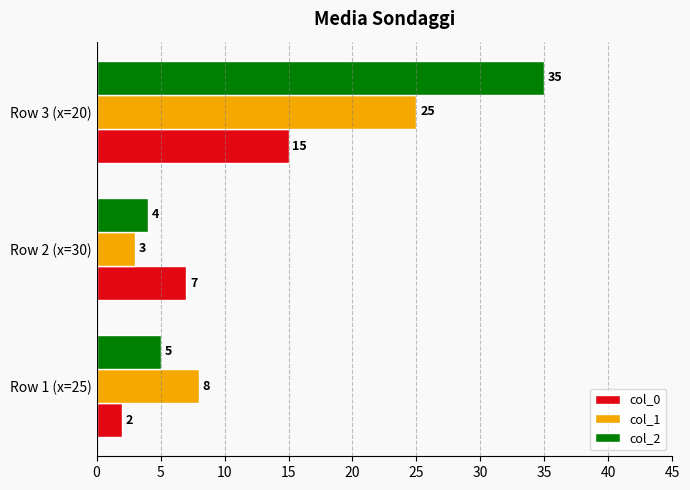

Which category has the highest value in the col_0 series?

Row 3 (x=20)